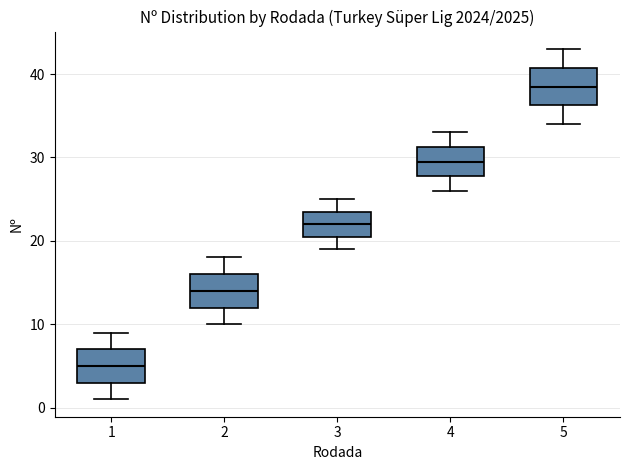

Reading left to right, read every box against the y-axis: the position of its median line, the range the box covers, and the ends of its whiskers. The values are not printed on the chart, so give them approximately, as read against the axis.

1: median 5, box 3 to 7, whiskers 1 to 9
2: median 14, box 12 to 16, whiskers 10 to 18
3: median 22, box 21 to 24, whiskers 19 to 25
4: median 30, box 28 to 31, whiskers 26 to 33
5: median 39, box 36 to 41, whiskers 34 to 43